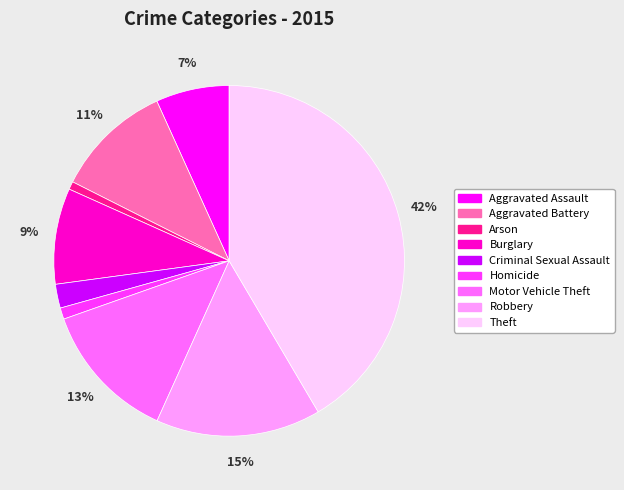

What is the largest slice in the pie chart?

Theft